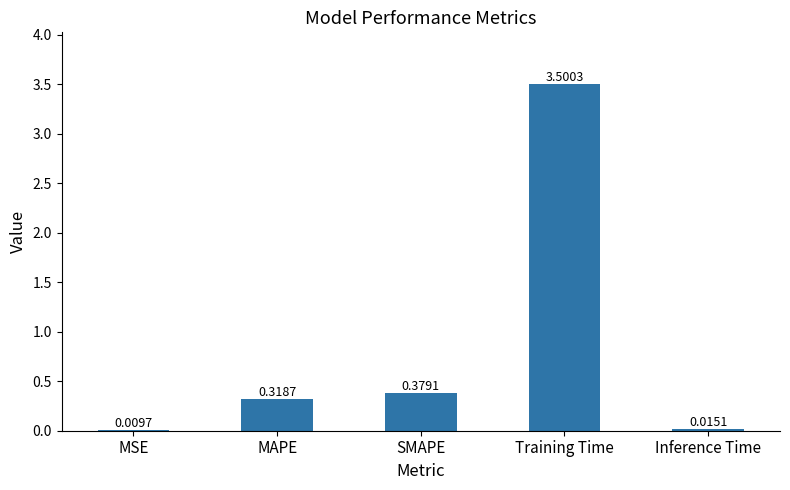

True or false: the data shows 0.5 at SMAPE.

False